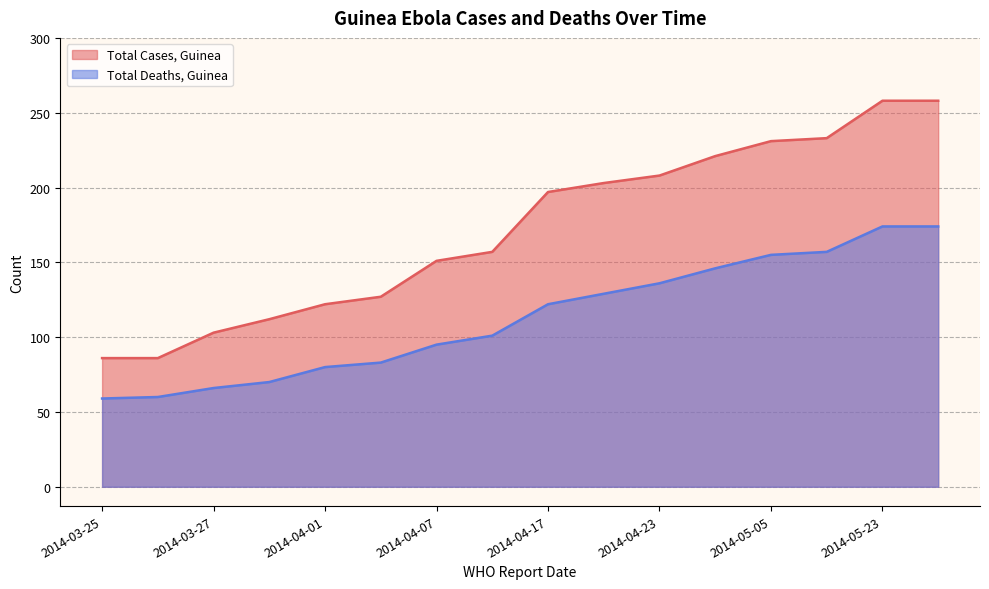

What is the value of the Total Deaths, Guinea point at the 14th from the left?

157